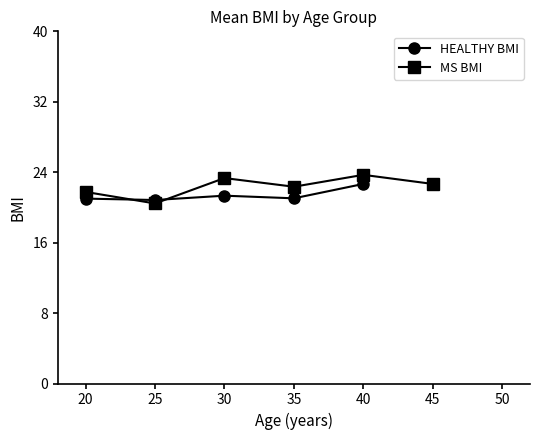

Rank the series at 40 from highest to lowest value.

MS BMI, HEALTHY BMI